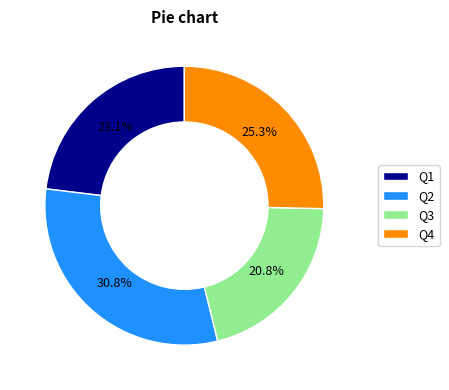

Do Q3 and Q1 together represent more than half of the pie?

No